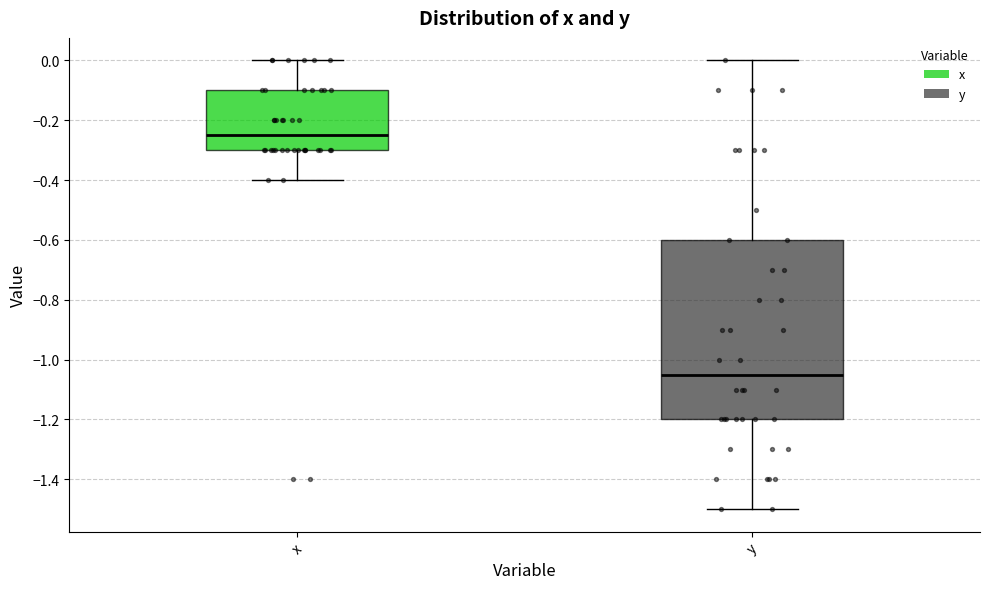

Reading left to right, transcribe this box plot: for each box, give where its median line is, the range the box spans, and where its two whiskers end, as read against the y-axis. The values are not printed on the chart, so give them approximately, as read against the axis.

x: median -0.24, box -0.30 to -0.10, whiskers -0.40 to 0.00
y: median -1.04, box -1.20 to -0.60, whiskers -1.50 to 0.00